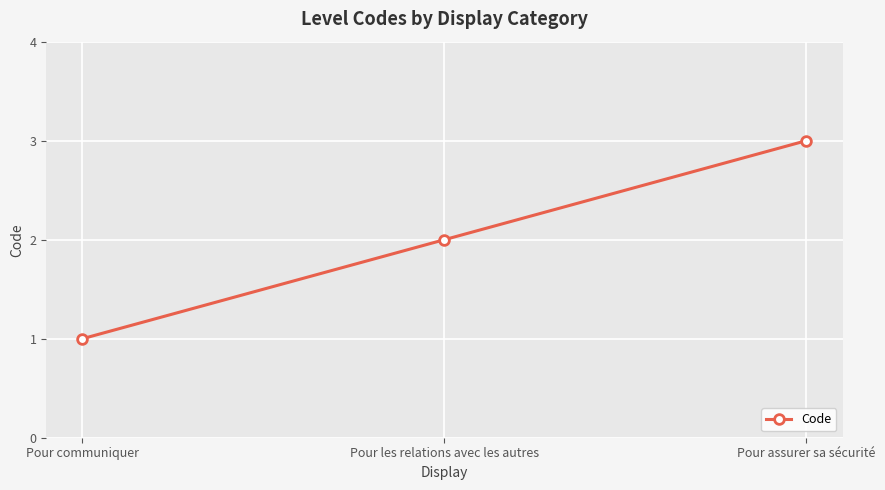

What is the value of the 2nd point from the left?

2